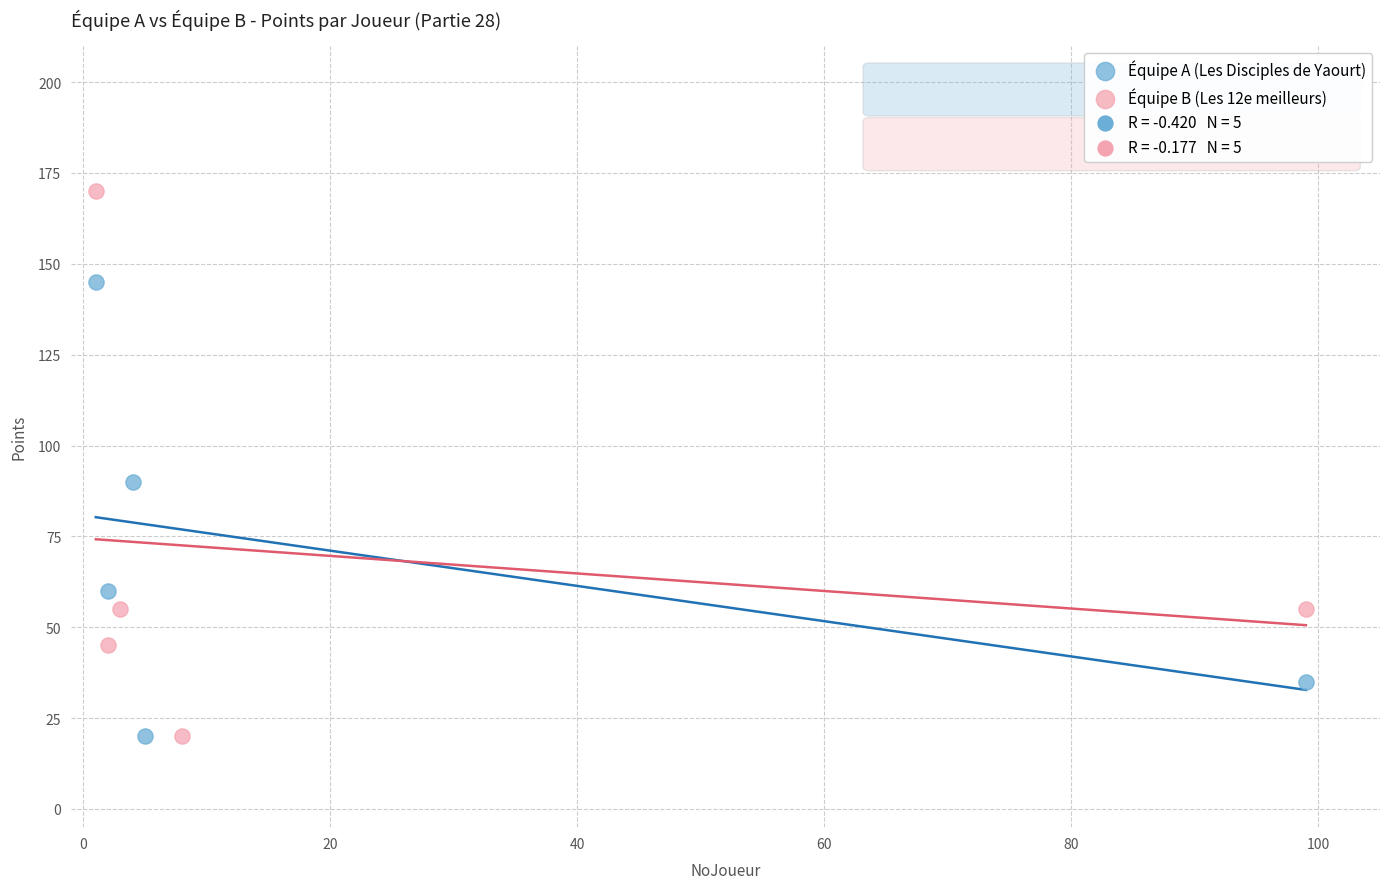

Which series reaches the maximum Y coordinate?

Équipe B (Les 12e meilleurs)